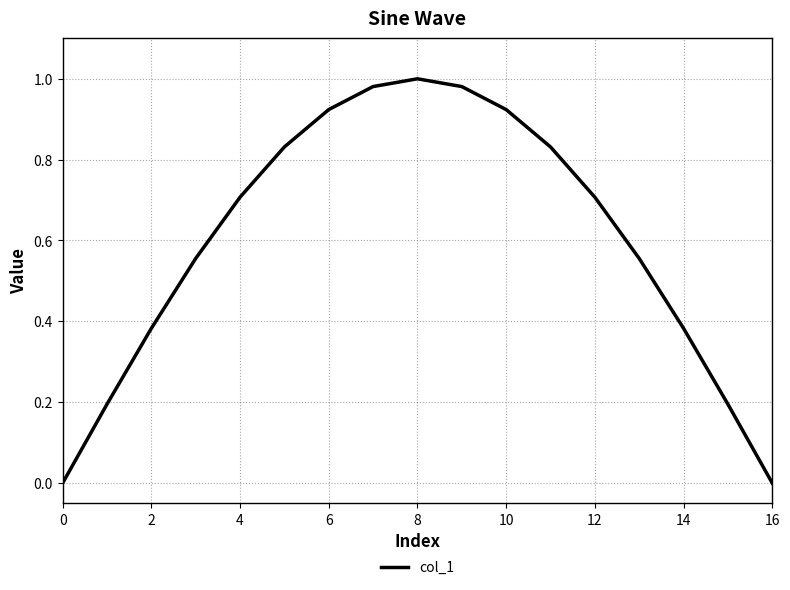

How many lines are shown in the chart?

1